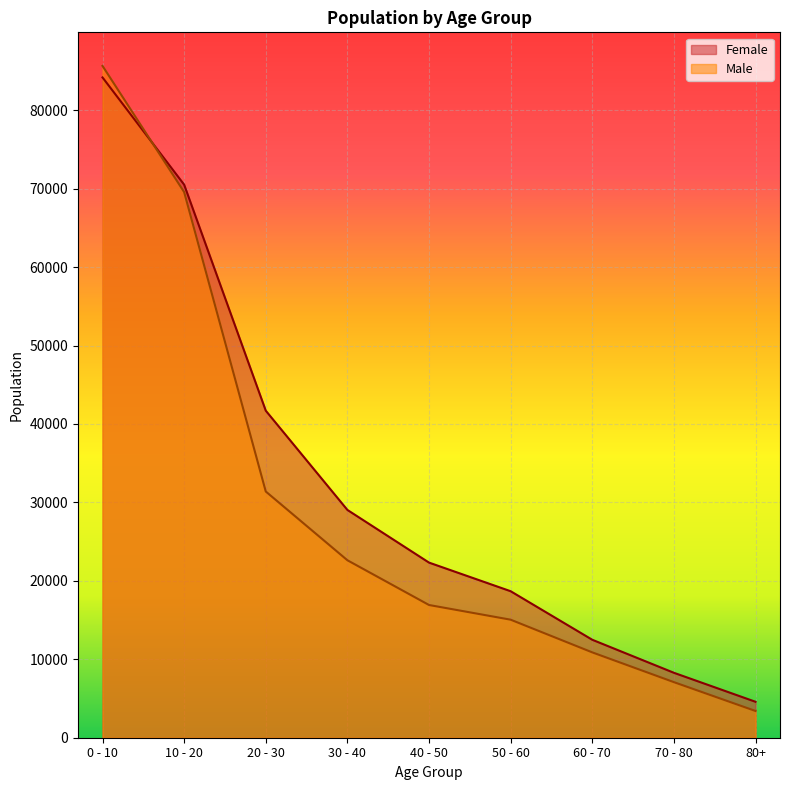

Reading left to right, list all the values displayed in this chart.

Female: 84180	70511	41695	29042	22326	18678	12489	8279	4582
Male: 85648	69566	31391	22626	16921	15048	10881	7086	3408